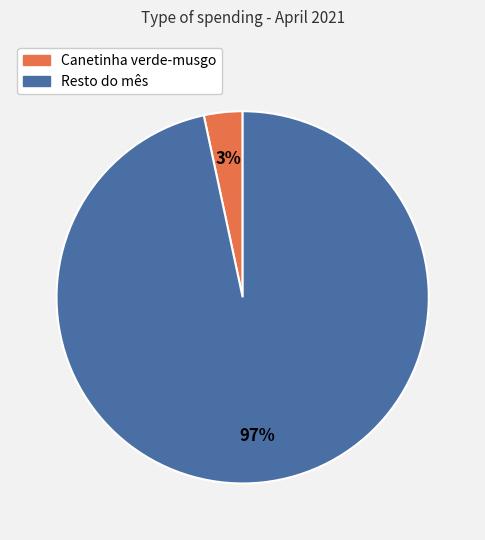

Count the number of slices in the pie.

2